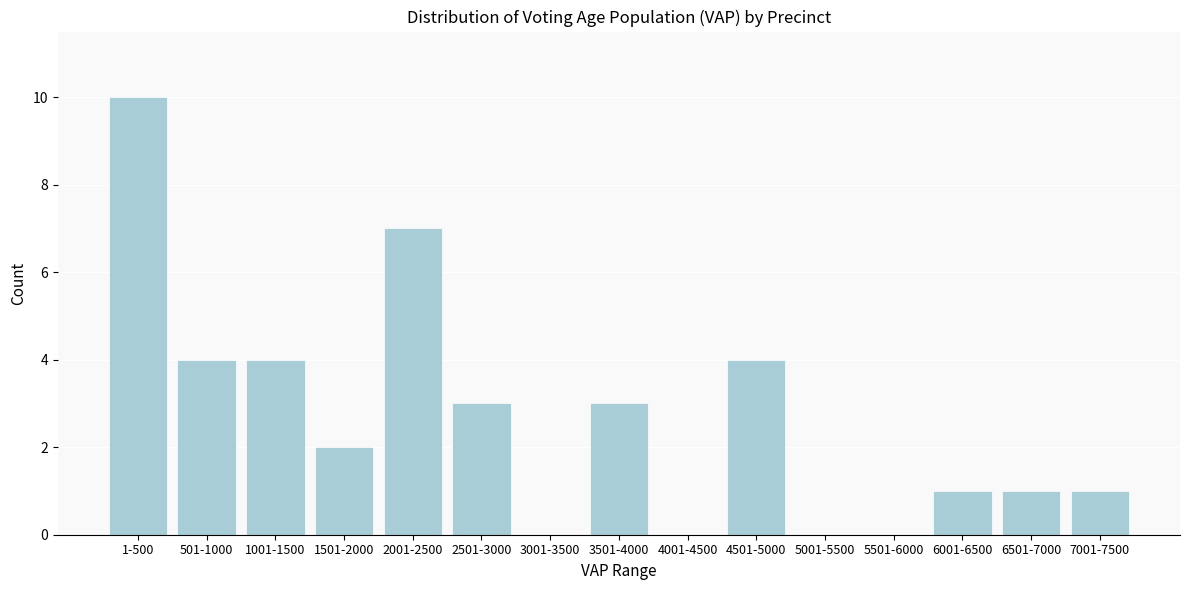

Reading left to right, extract all data points from this chart.

1-500=10	501-1000=4	1001-1500=4	1501-2000=2	2001-2500=7	2501-3000=3	3001-3500=0	3501-4000=3	4001-4500=0	4501-5000=4	5001-5500=0	5501-6000=0	6001-6500=1	6501-7000=1	7001-7500=1